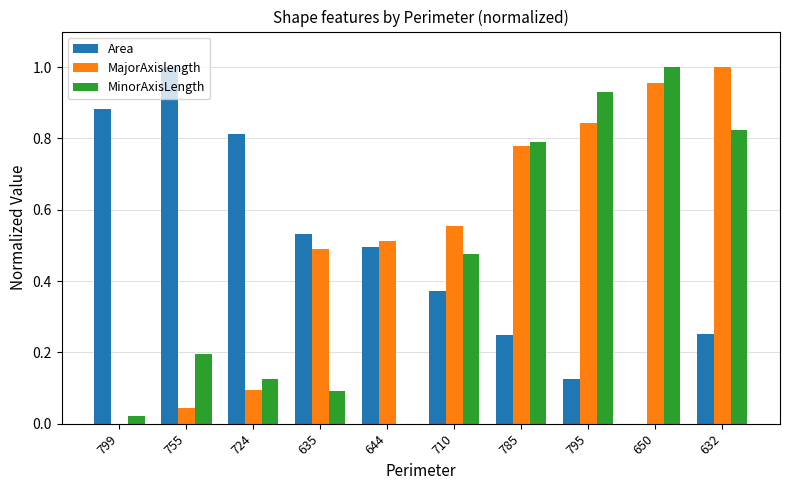

How many groups of bars are there?

10